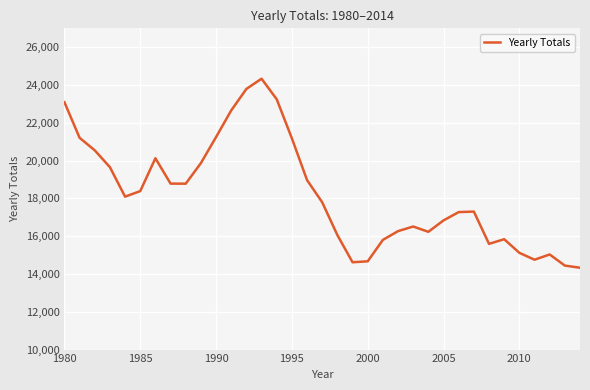

What is the difference between the maximum and minimum values?

10004